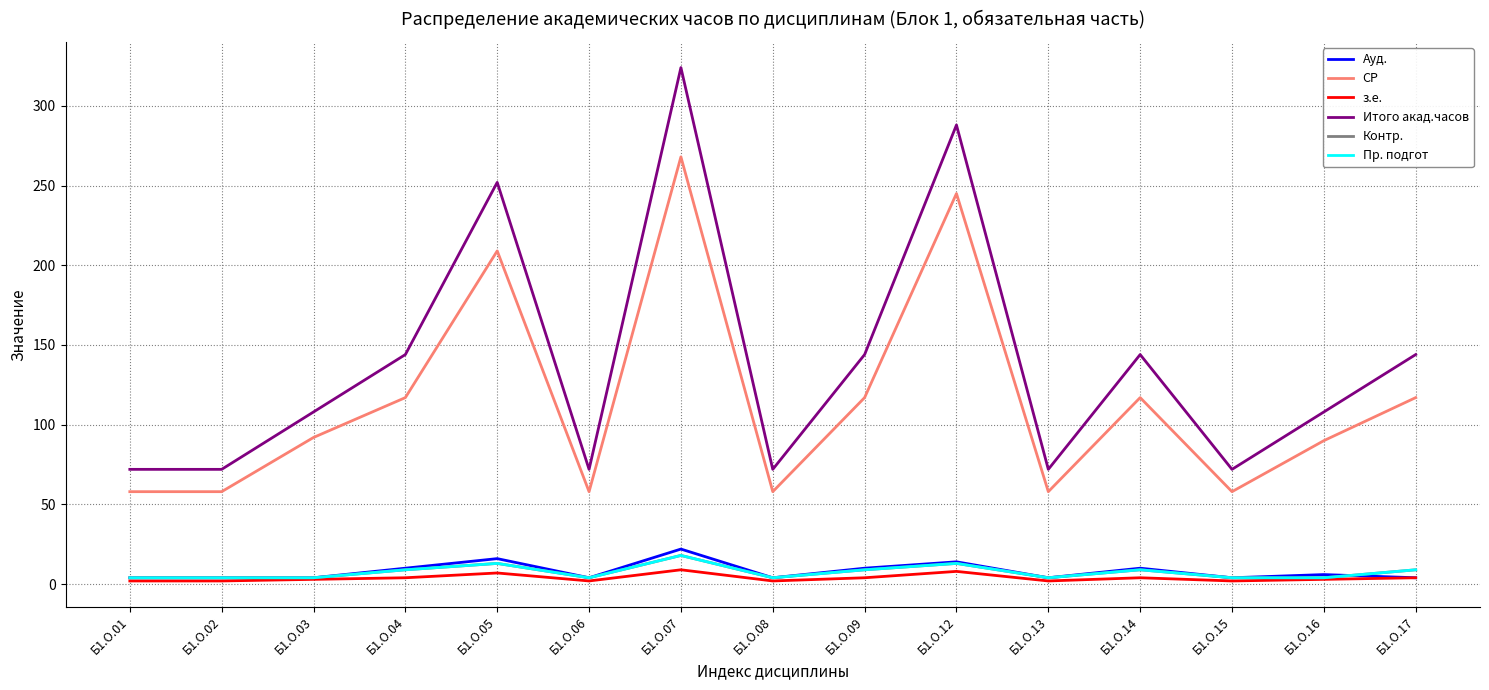

How many lines are shown in the chart?

6